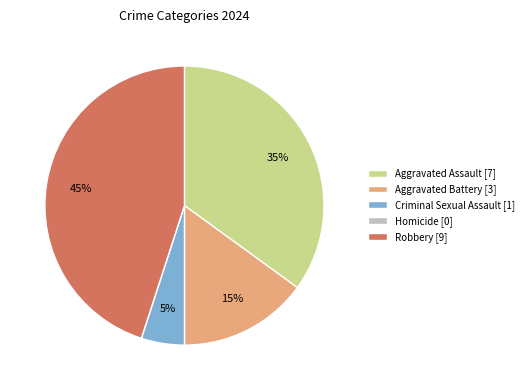

Is it true that Criminal Sexual Assault is 1% of the pie?

False